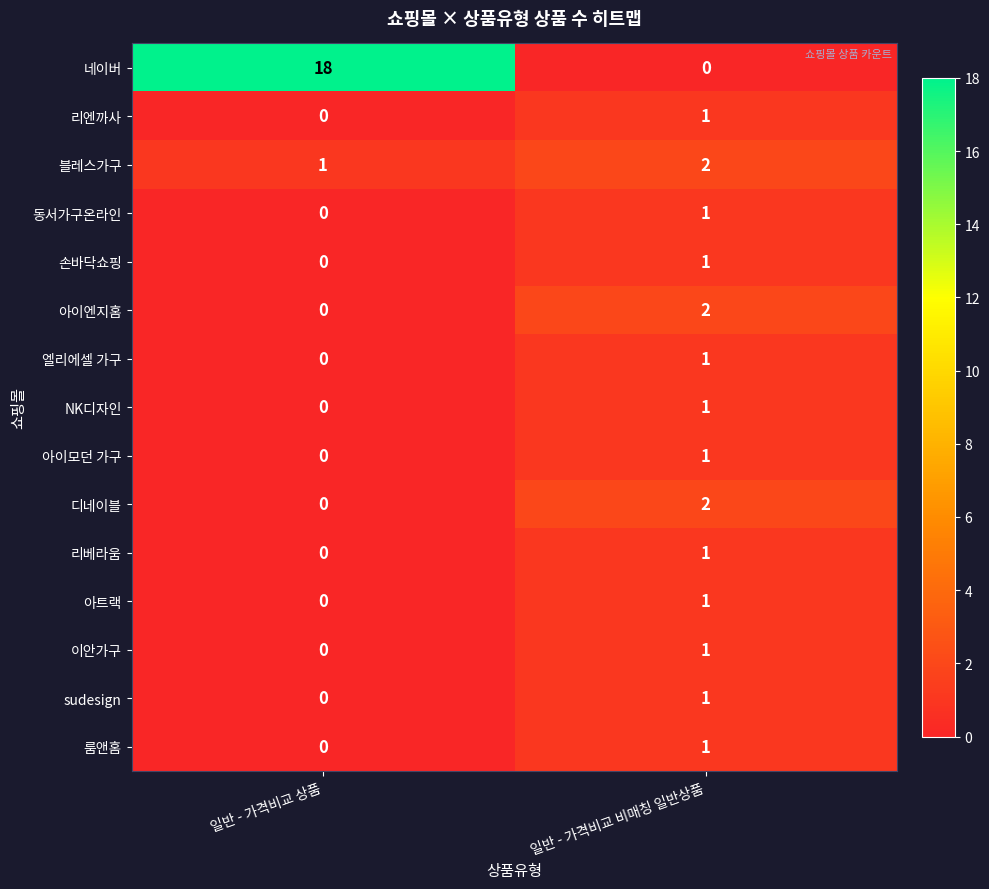

Which category has the lowest value in the 엘리에셀 가구 series?

일반 - 가격비교 상품